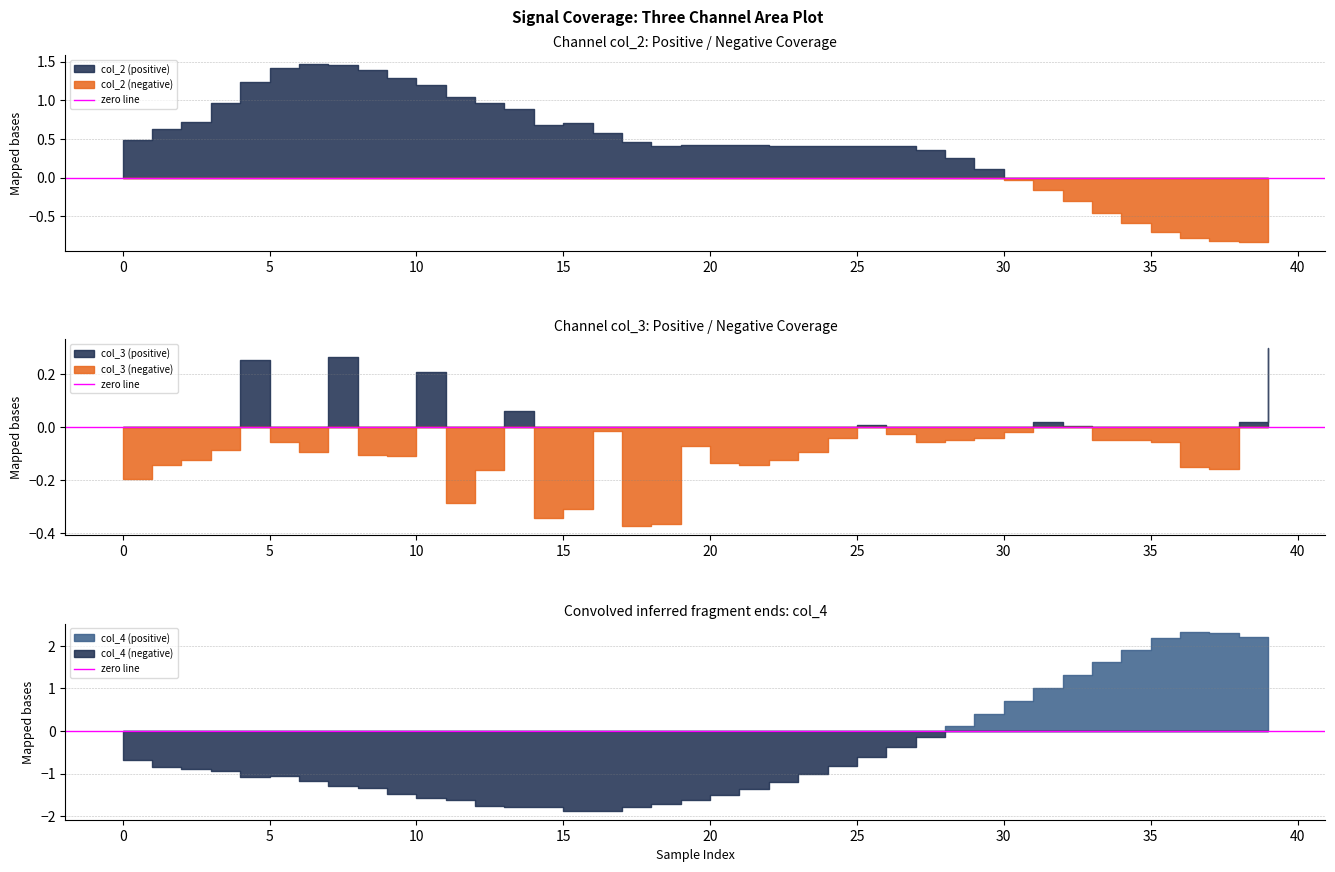

True or false: col_2 has more than 1 interior local peaks.

True